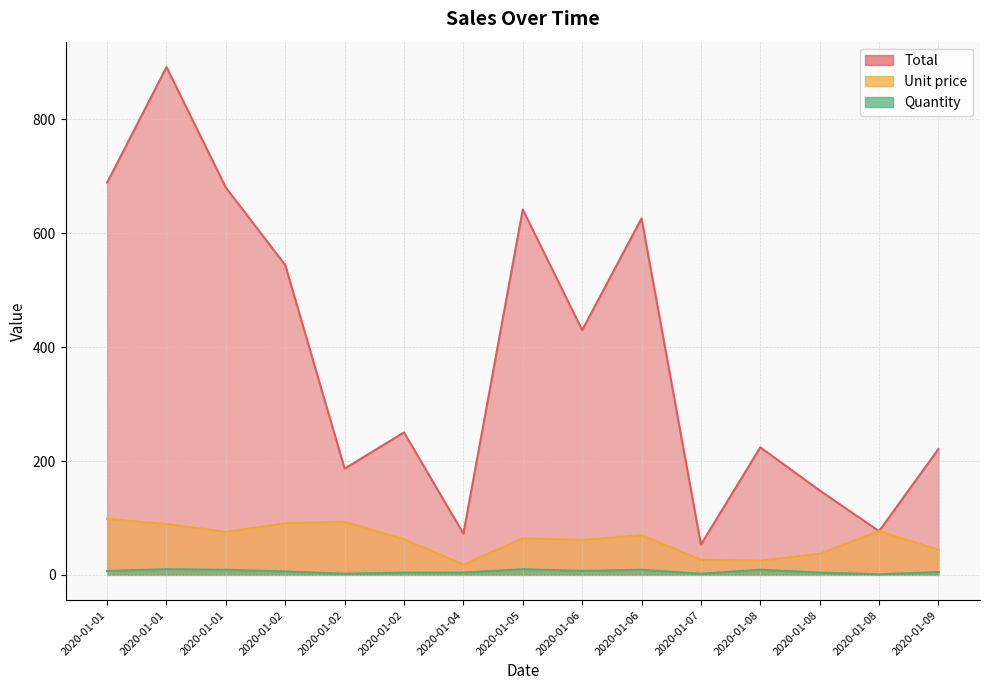

True or false: Total has a value of 154.0 at 2020-01-09.

False